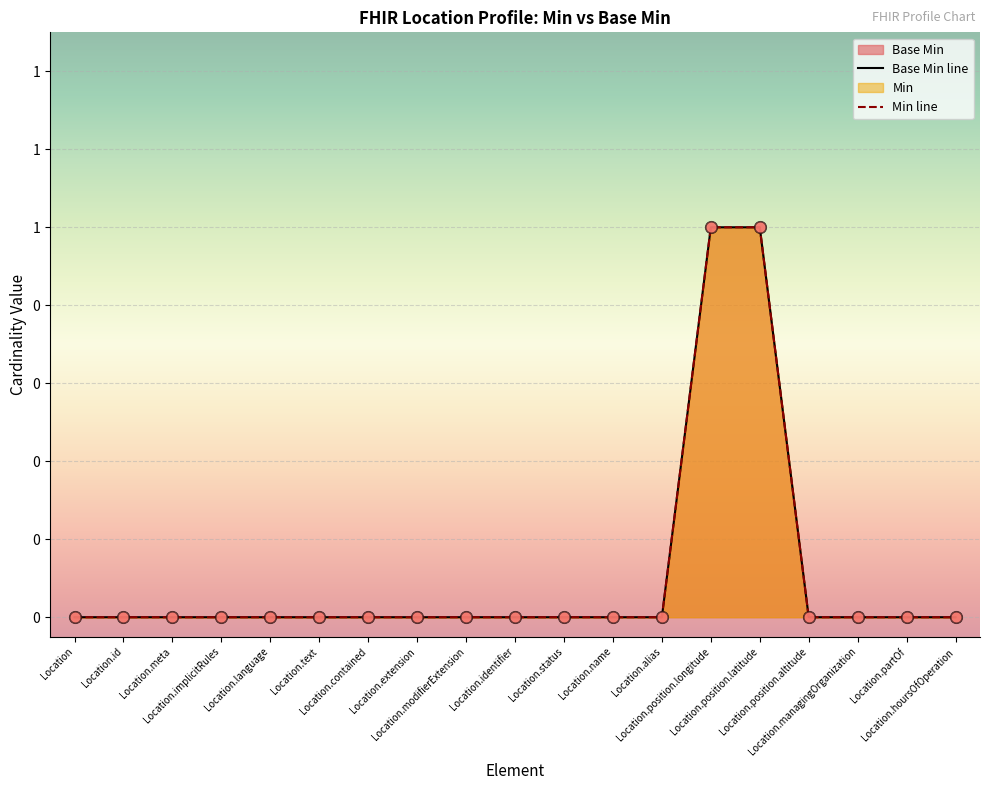

Which series has the largest Y range (max minus min)?

Base Min line